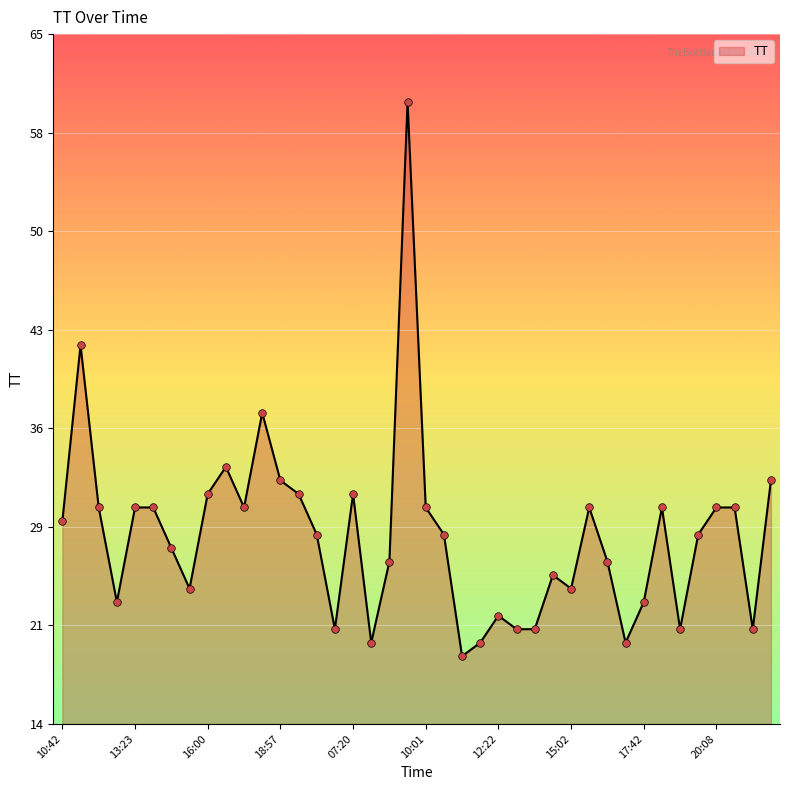

What is the smallest value displayed?

19